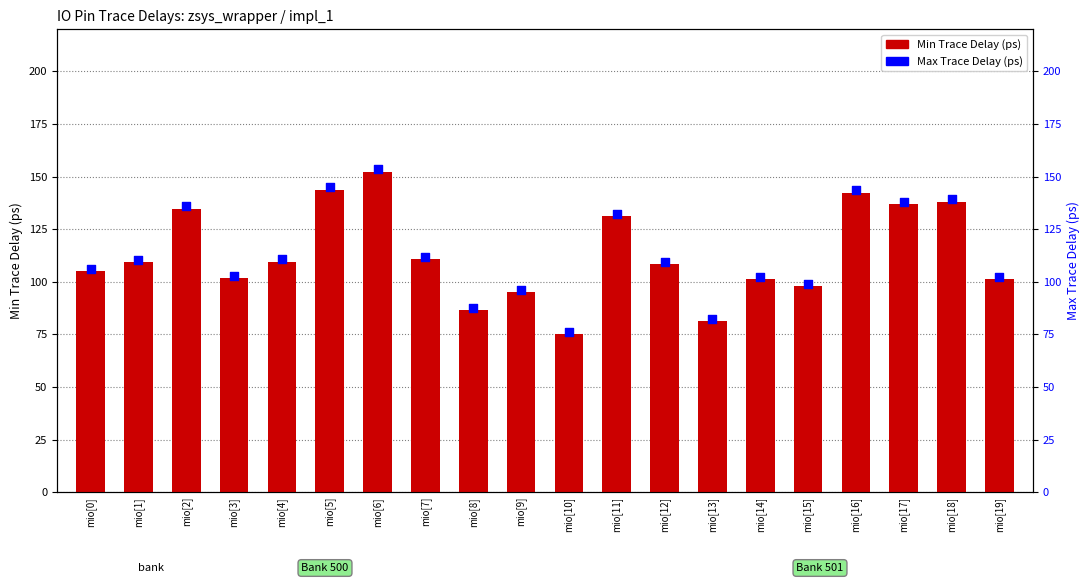

Which series has the largest Y range (max minus min)?

Max Trace Delay (ps)